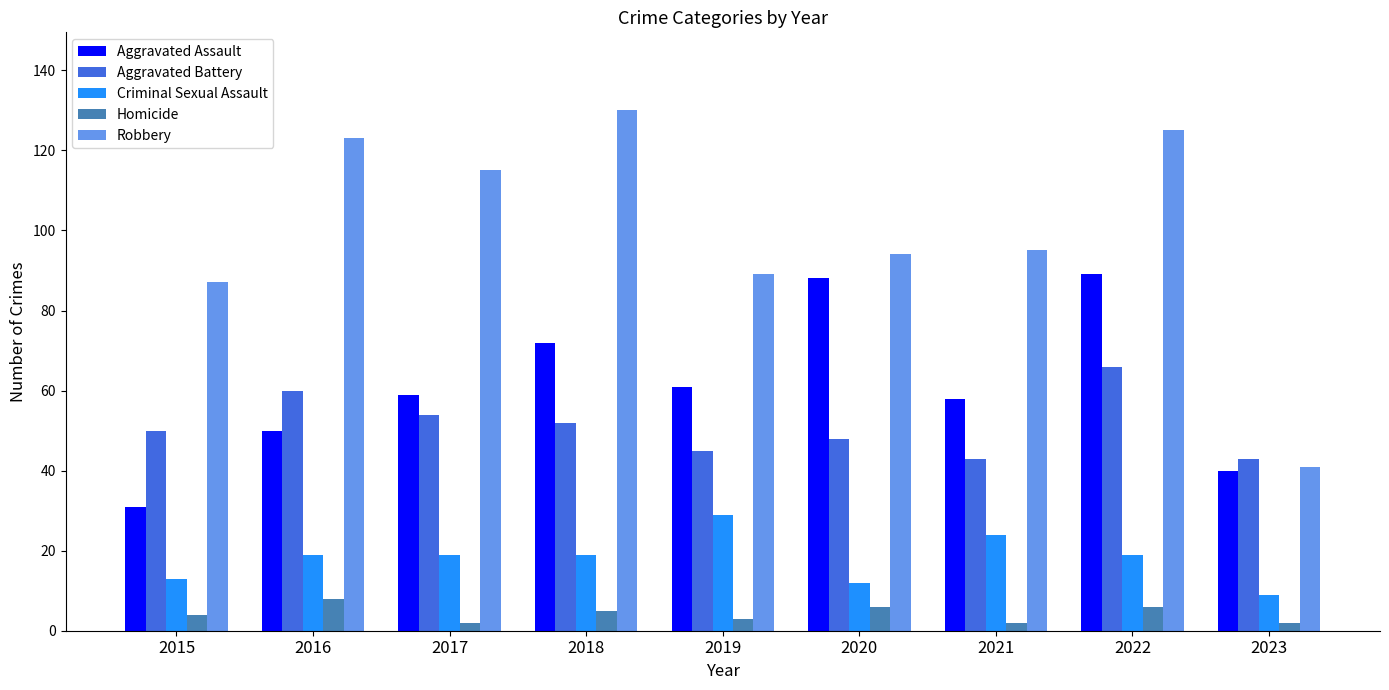

Are the bars grouped side by side (vs. stacked)?

Yes